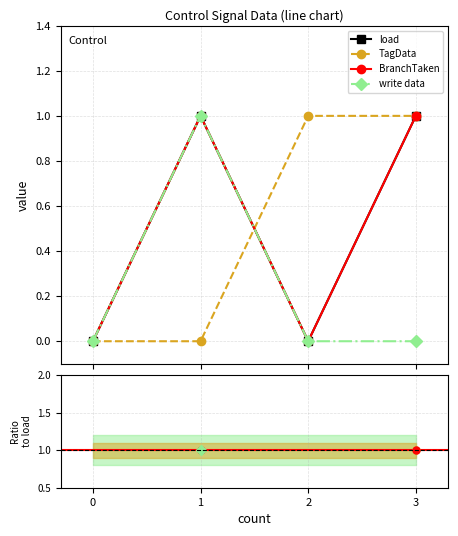

Is it true that BranchTaken equals 1 at 3?

False